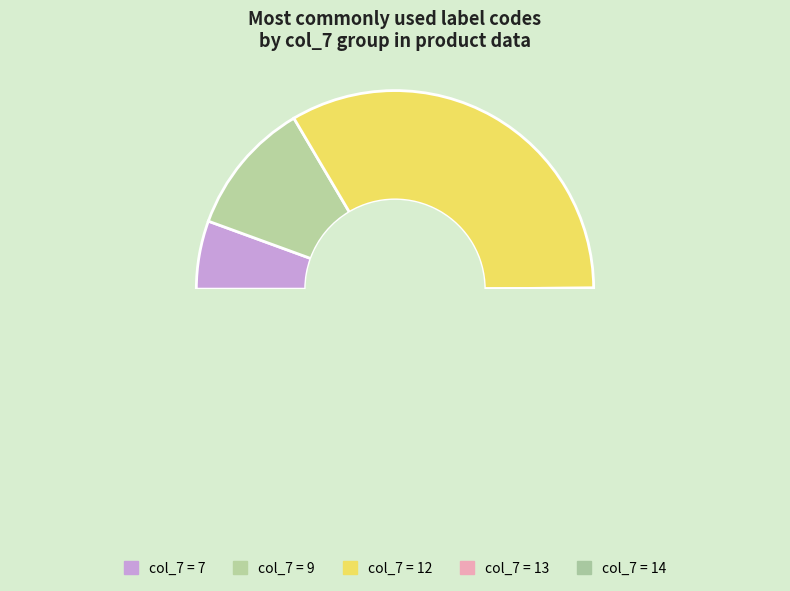

To the nearest percent, what percentage of the pie is 14?

16%